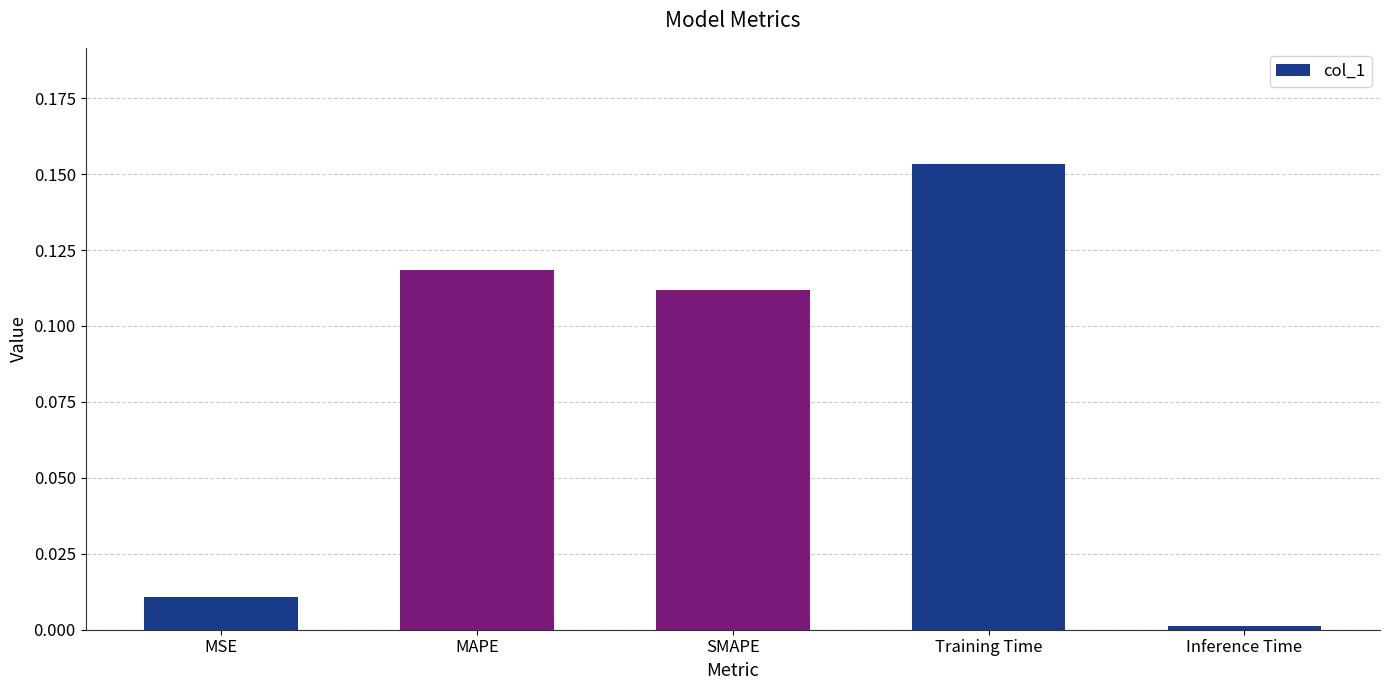

What position from the left is Inference Time?

5